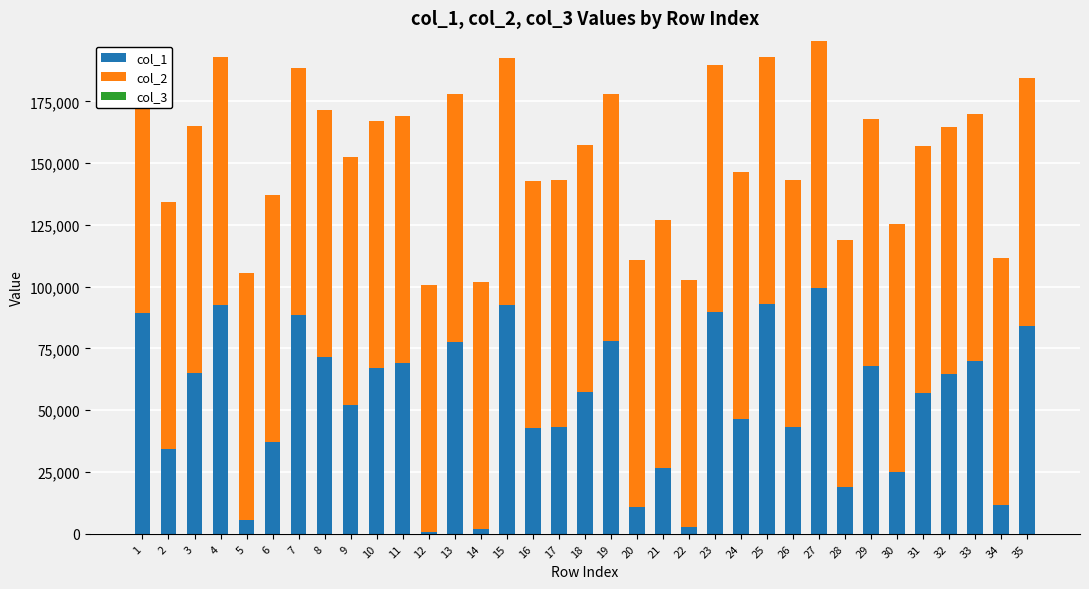

What are all the series names shown in the legend?

col_1, col_2, col_3